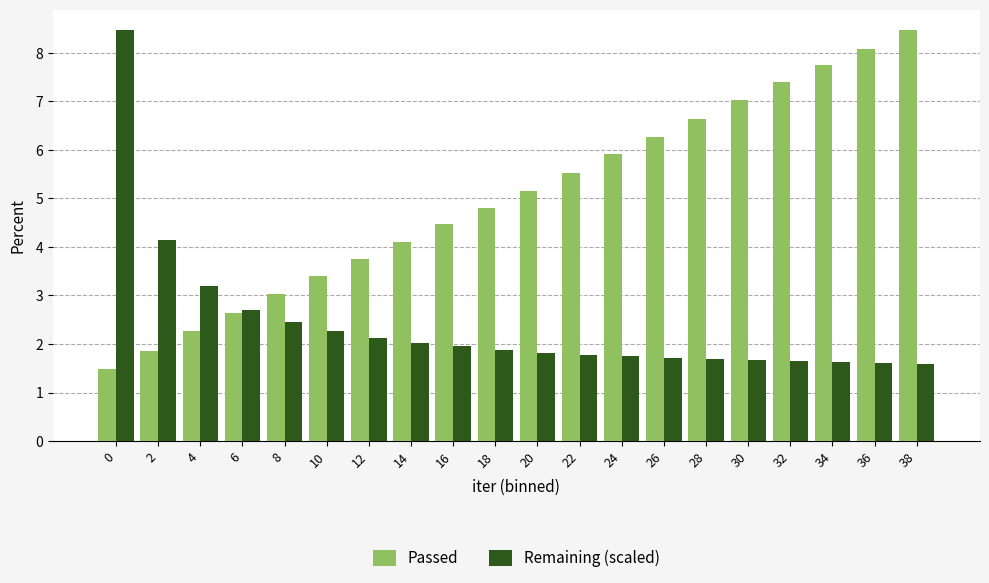

What is the highest value of the Remaining (scaled) series?

8.5